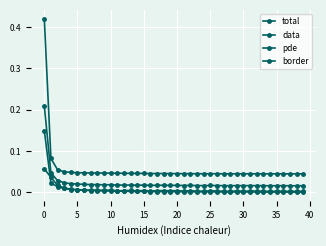

Which series has the widest spread of values?

data